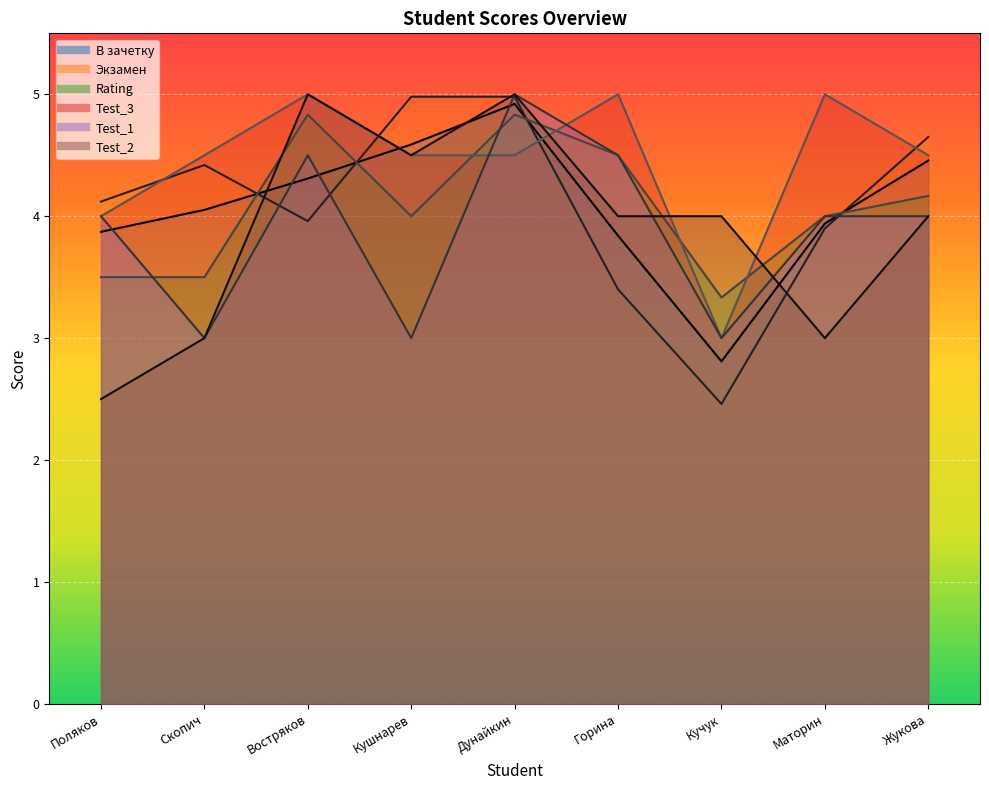

Which category has the lowest value in the В зачетку series?

Кучук